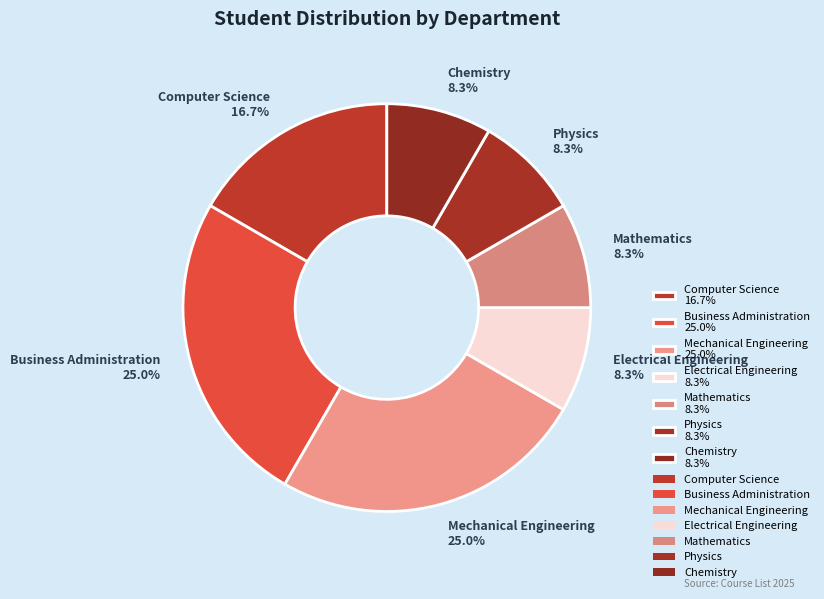

How many slices are in this pie chart?

7